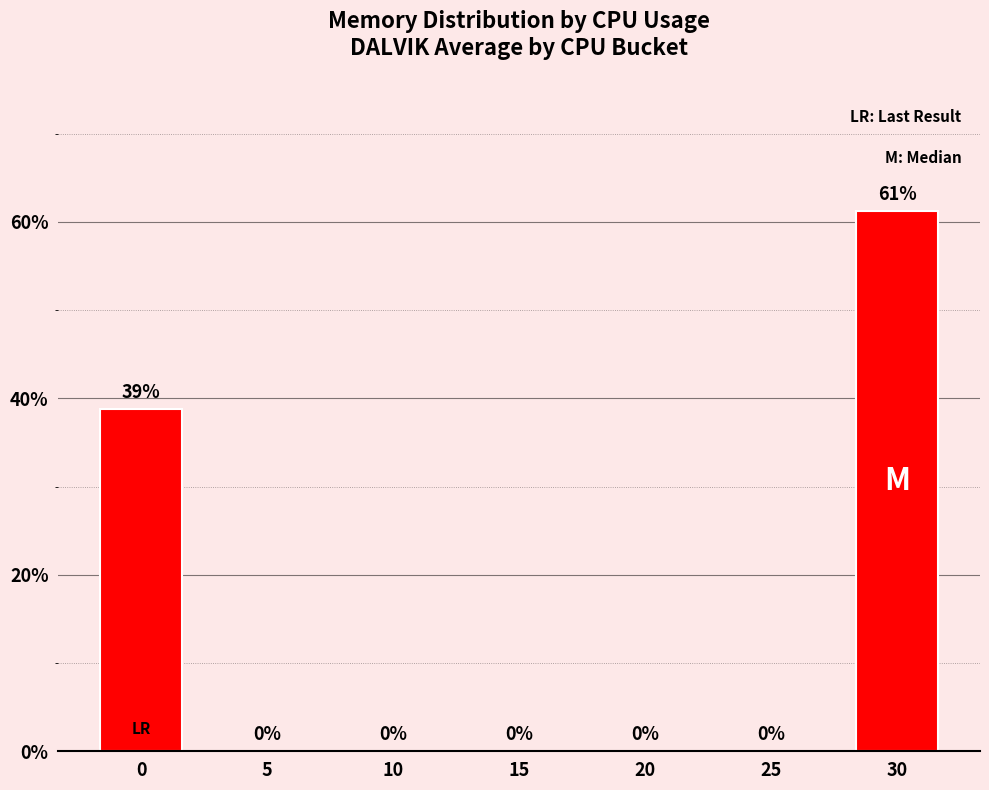

What is the maximum value shown in the chart?

61.3